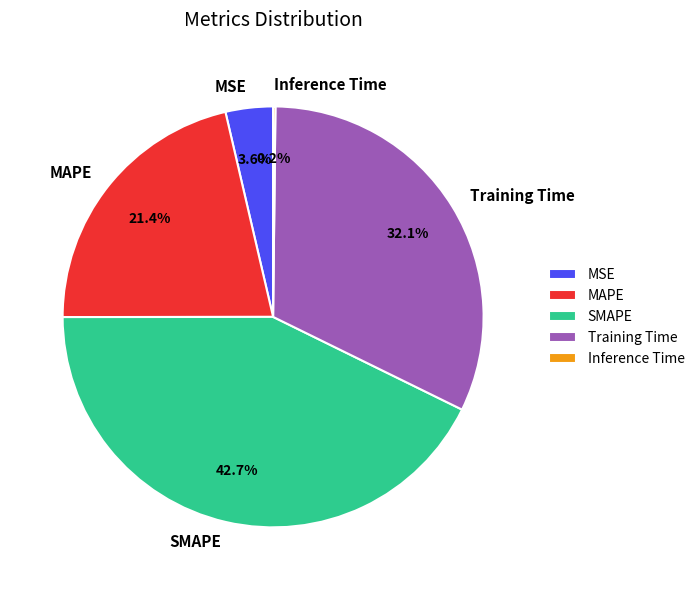

Is there any slice that represents more than half of the pie?

No